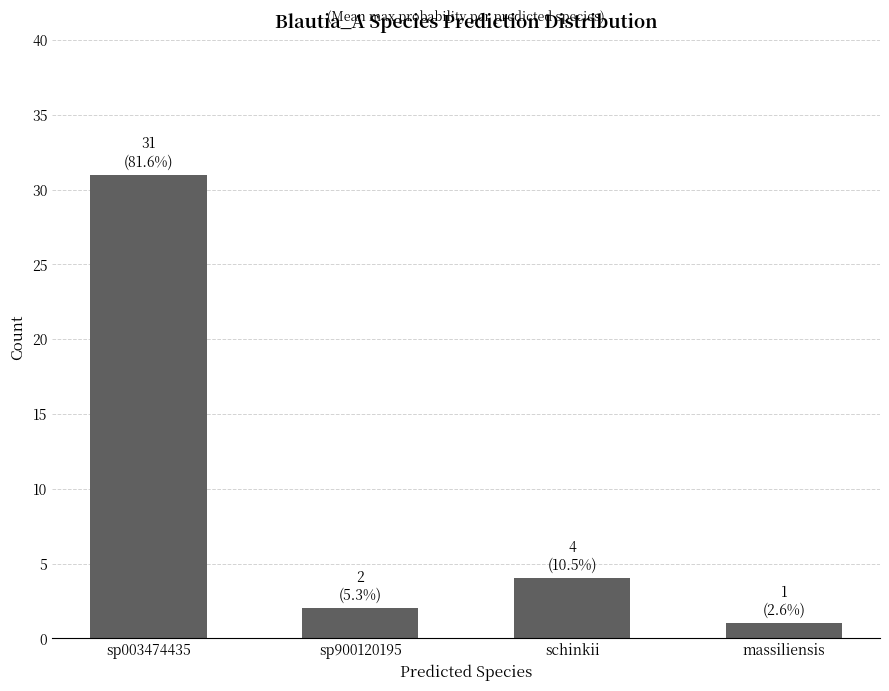

Count the number of data series in this chart.

1